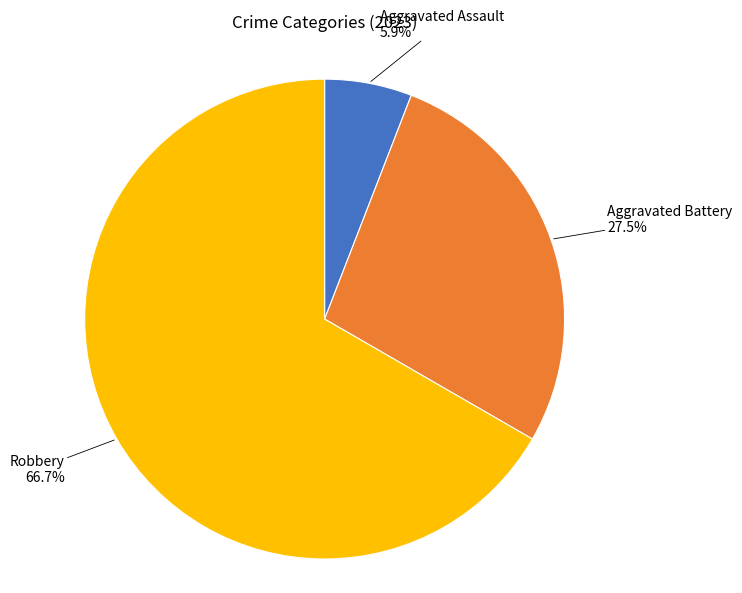

Which slice is the smallest?

Aggravated Assault